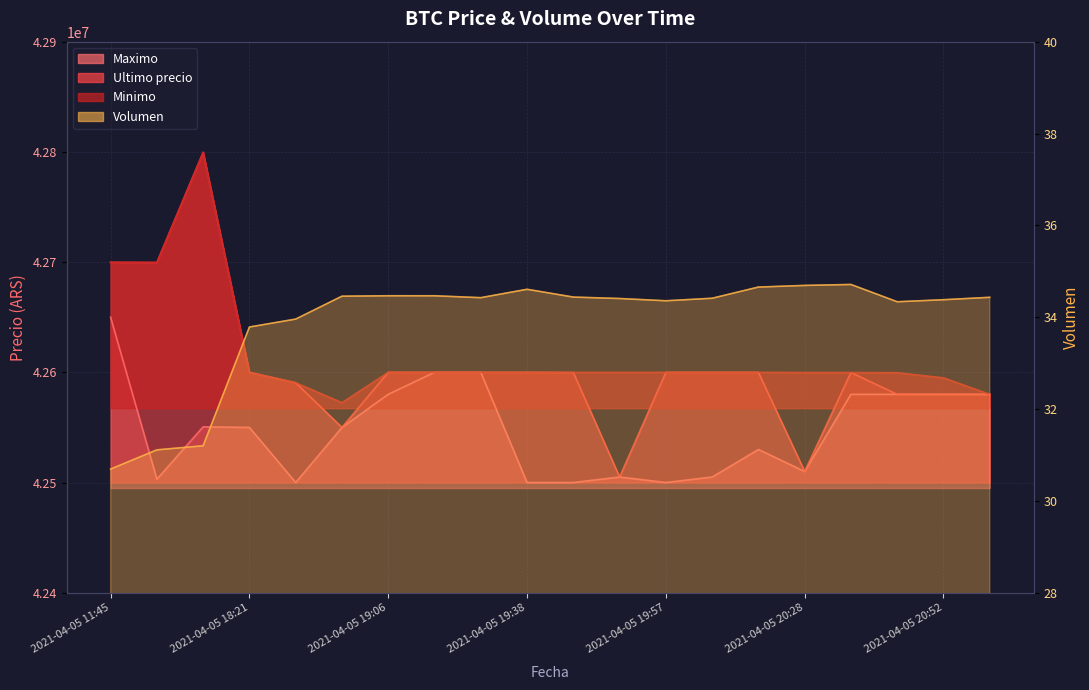

What is the sum of the Ultimo precio values at 2021-04-05 20:38 and 2021-04-05 20:58?

85179822.0